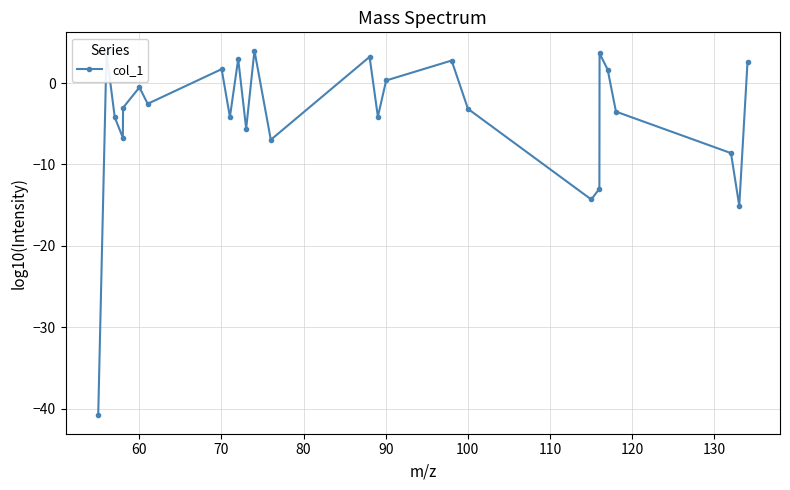

What is the difference between the maximum and second lowest values?

19.1